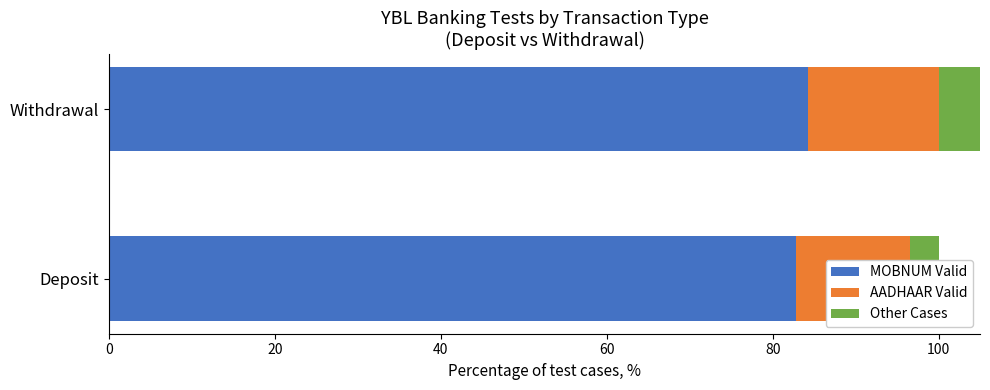

Which series has the largest total across all categories?

MOBNUM Valid